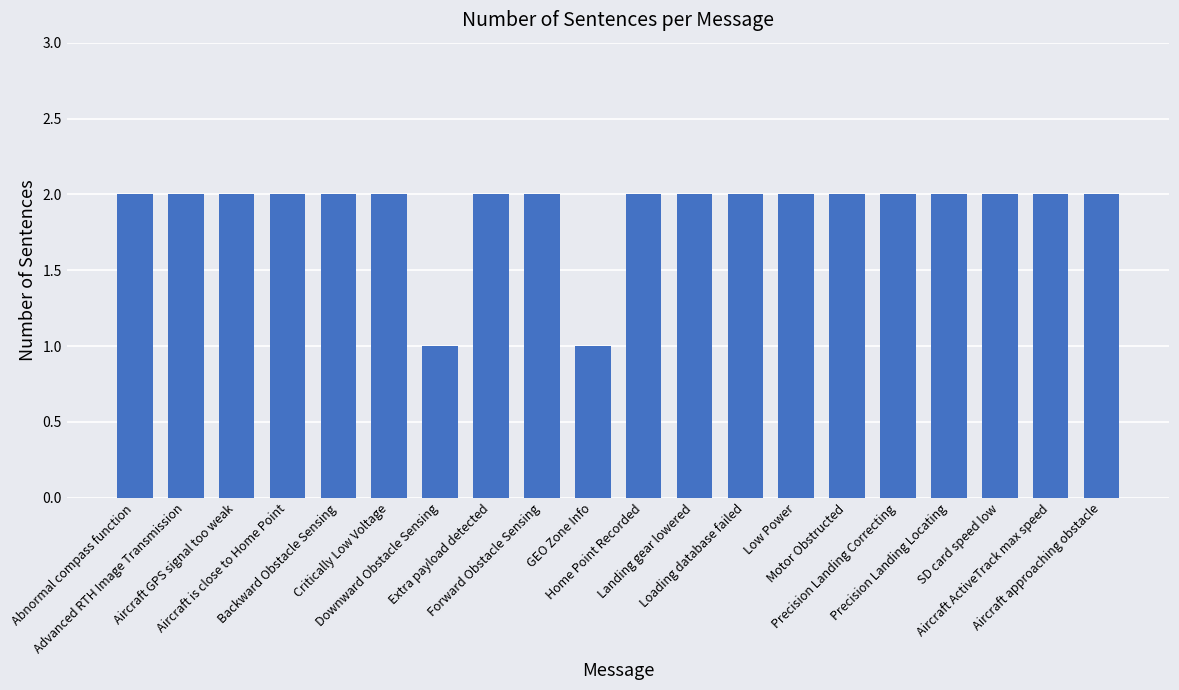

How many categories are shown in the chart?

20